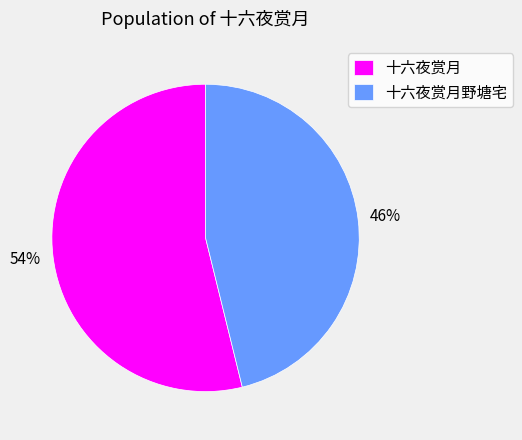

To the nearest percent, what is the difference between the largest and smallest slice percentages?

8%